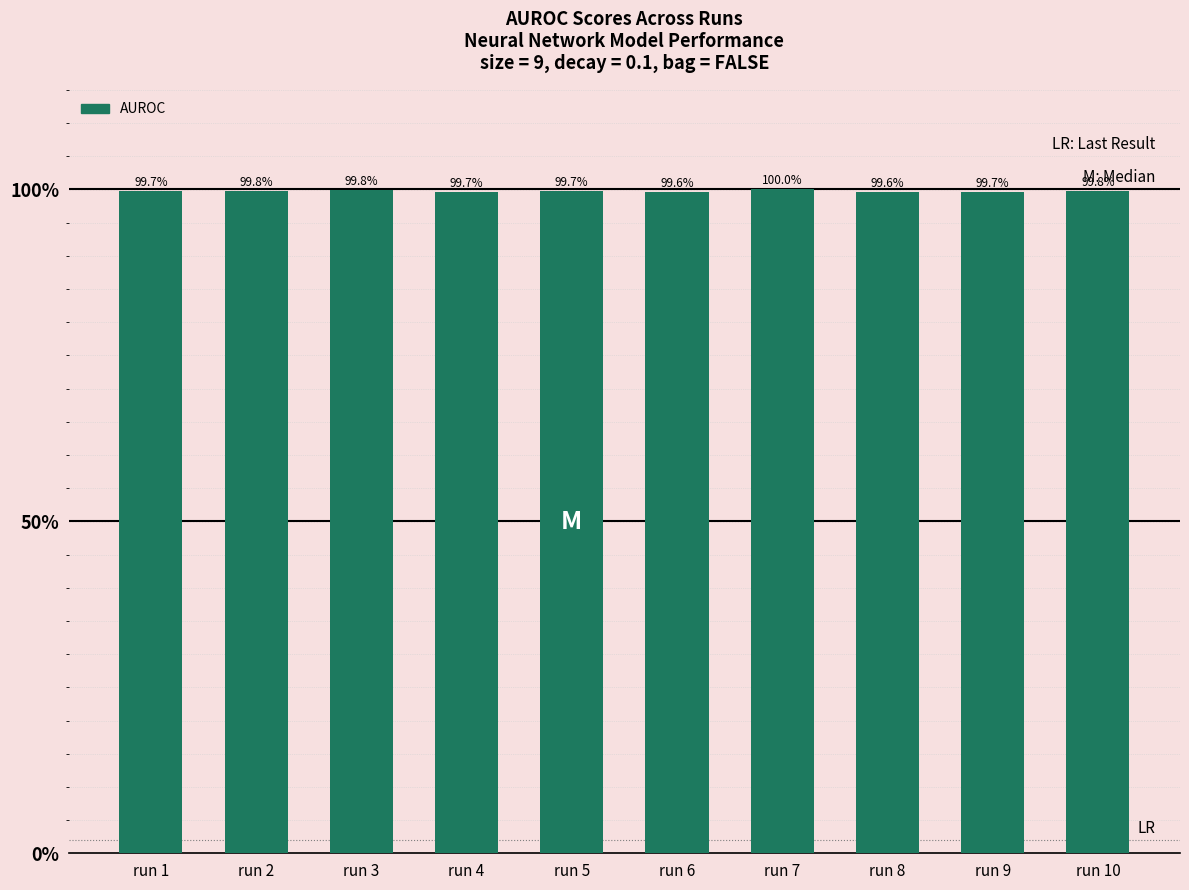

True or false: the data shows 99.7 at run 9.

True